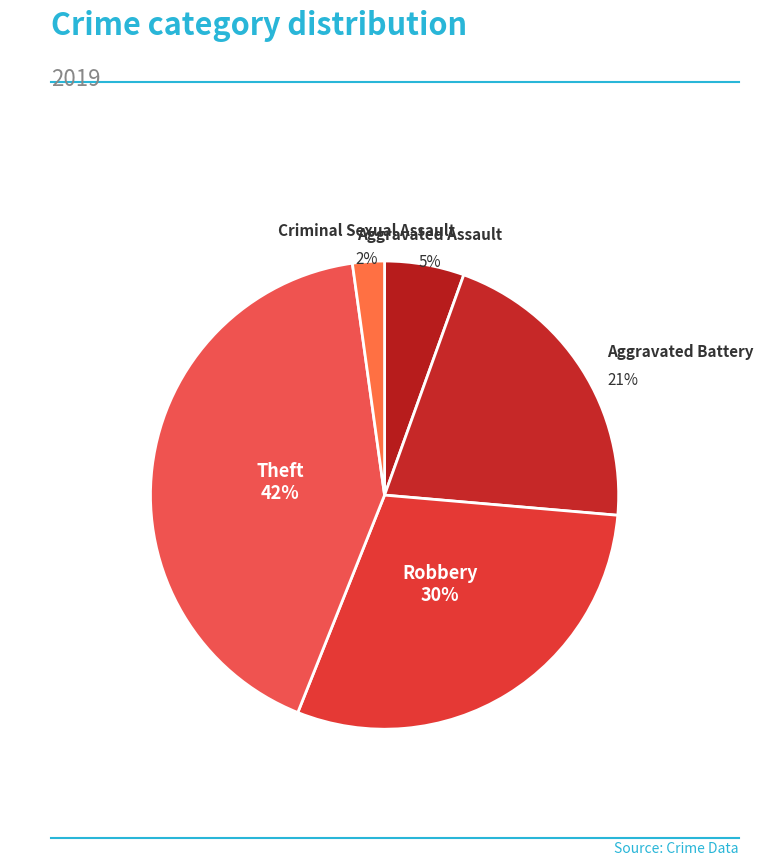

How many segments does this pie chart have?

5